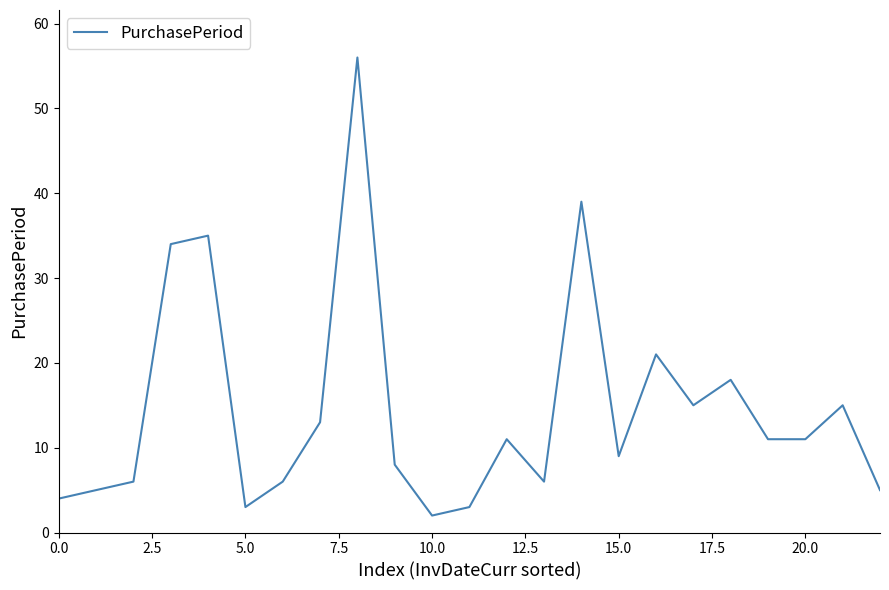

Is this an area chart (filled region under the line)?

No